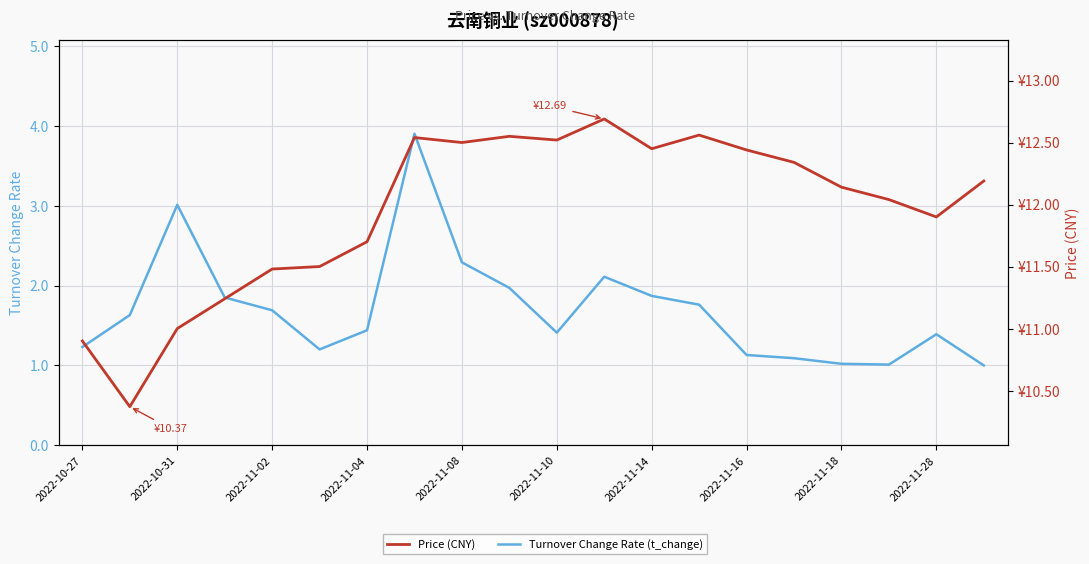

What are all the series names shown in the legend?

Turnover Change Rate (t_change), Price (CNY)